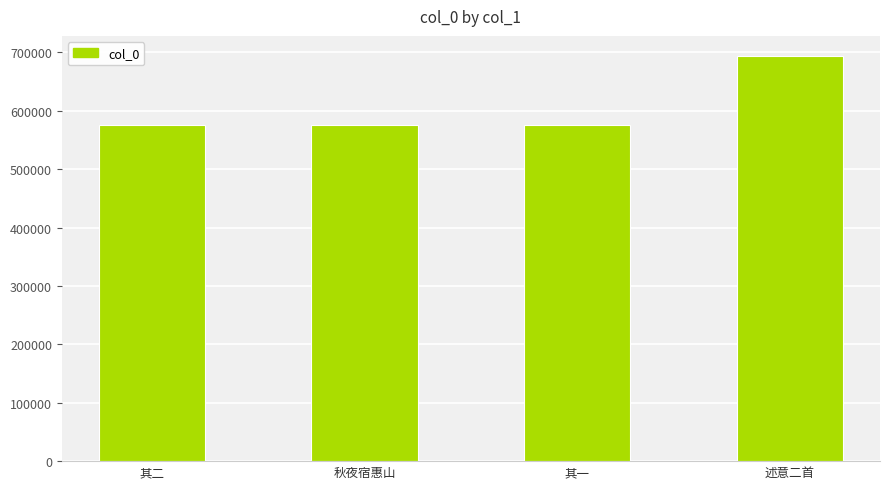

What is the sum of the values at 其二 and 述意二首?

1268593